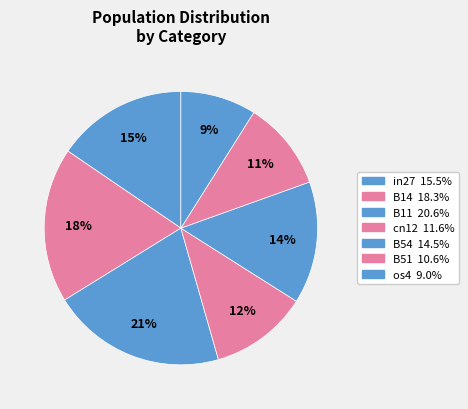

Count the number of slices in the pie.

7